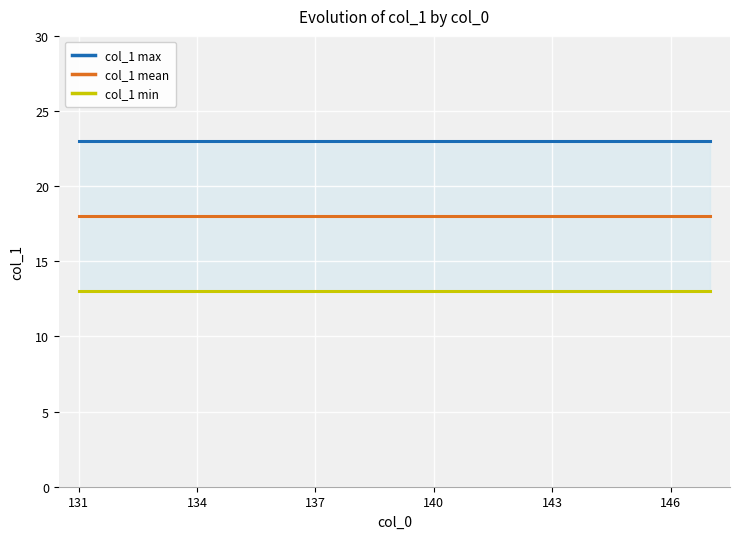

At which label does col_1 min reach its minimum?

131